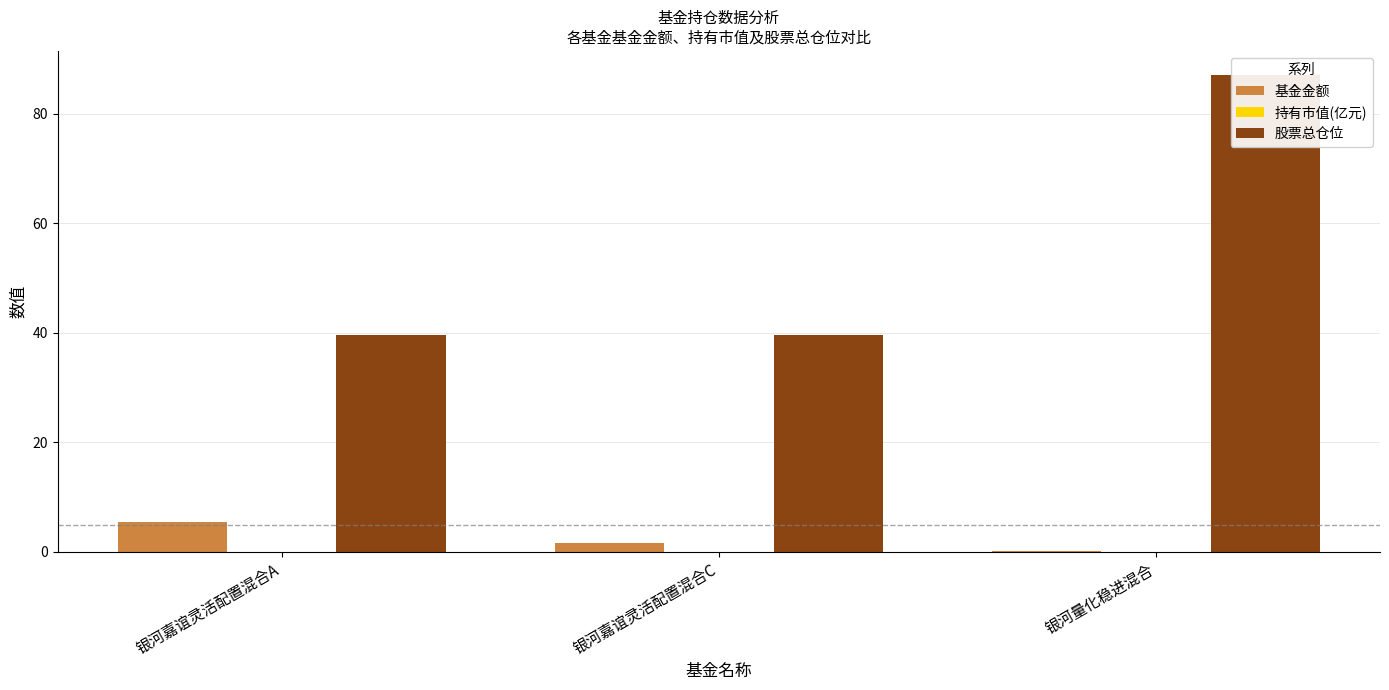

What is the label of the 2nd bar from the right?

银河嘉谊灵活配置混合C